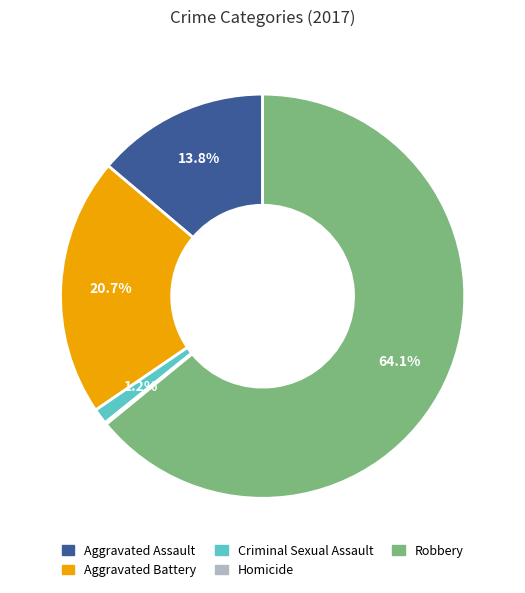

To the nearest percent, what is the average slice percentage?

20%